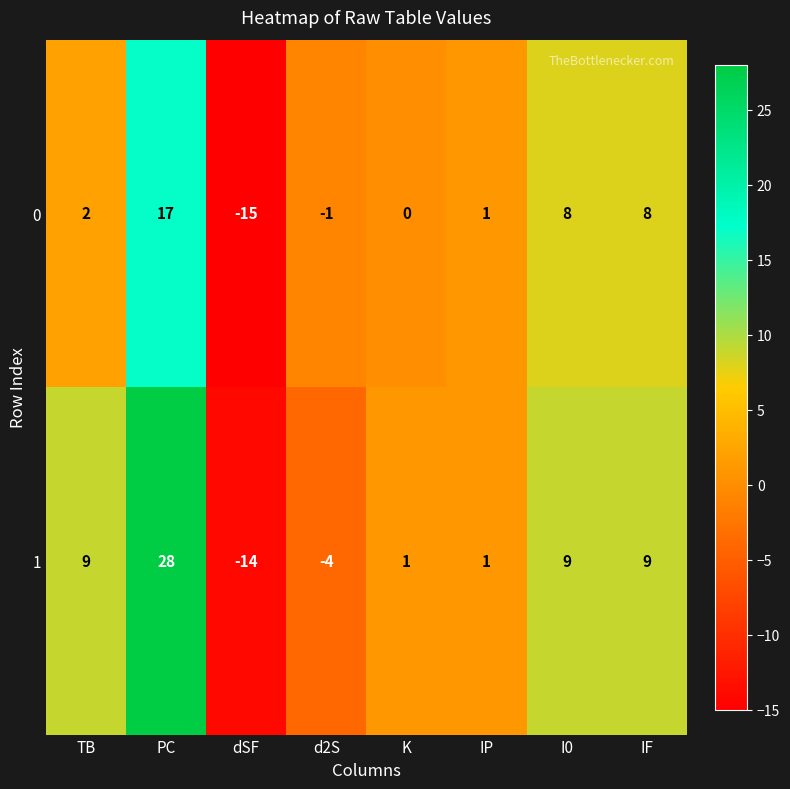

What is the difference between the highest and lowest values at PC?

11